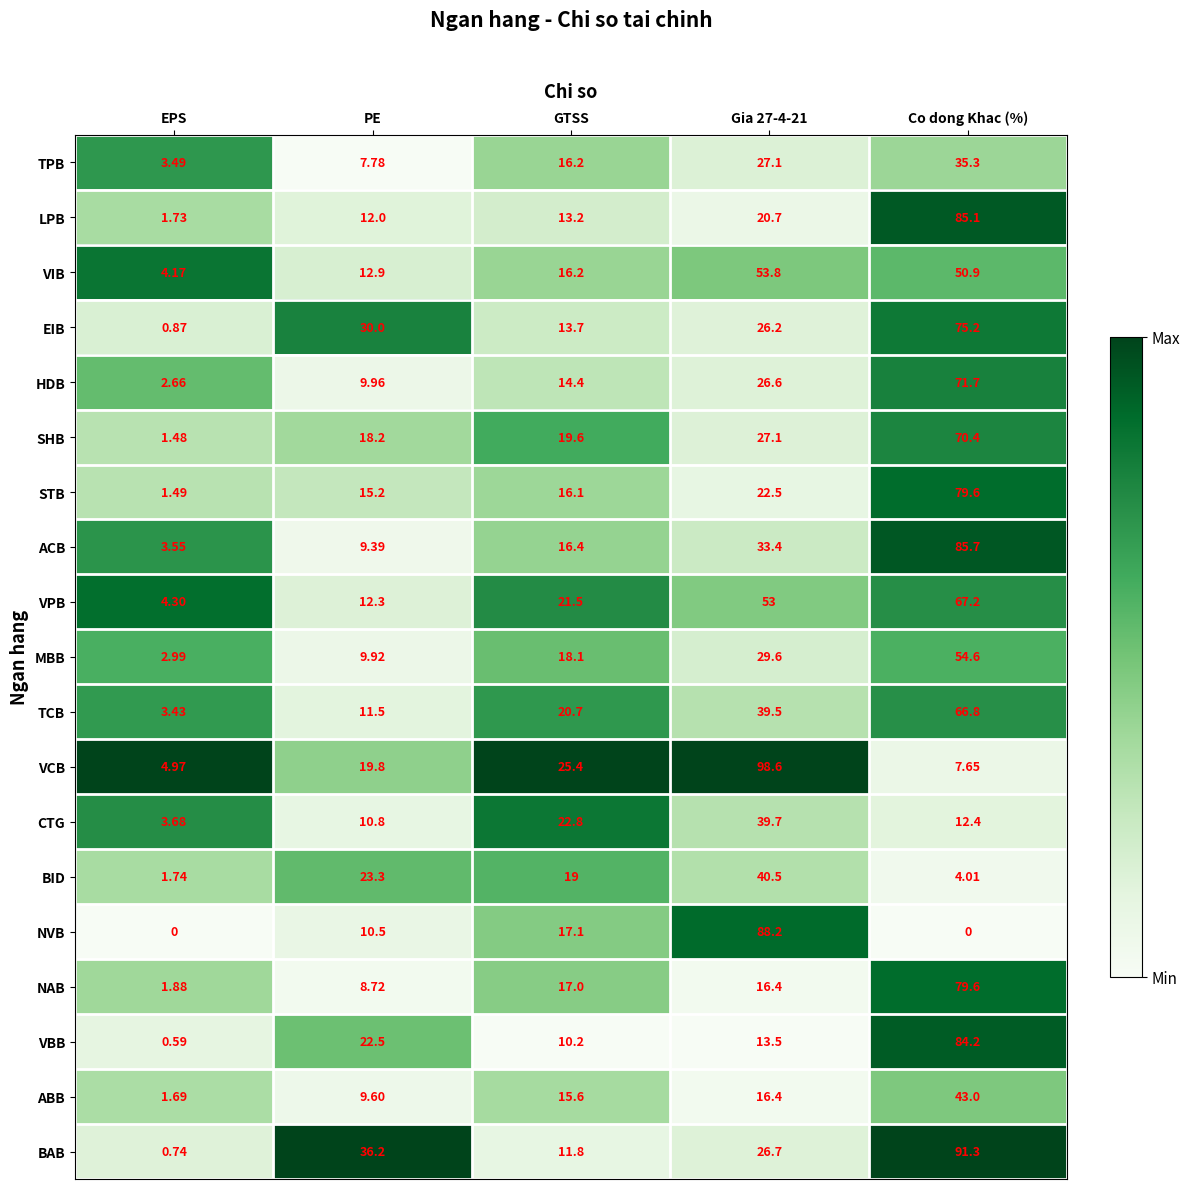

Is the value of VIB at EPS greater than the value of VPB at GTSS?

No